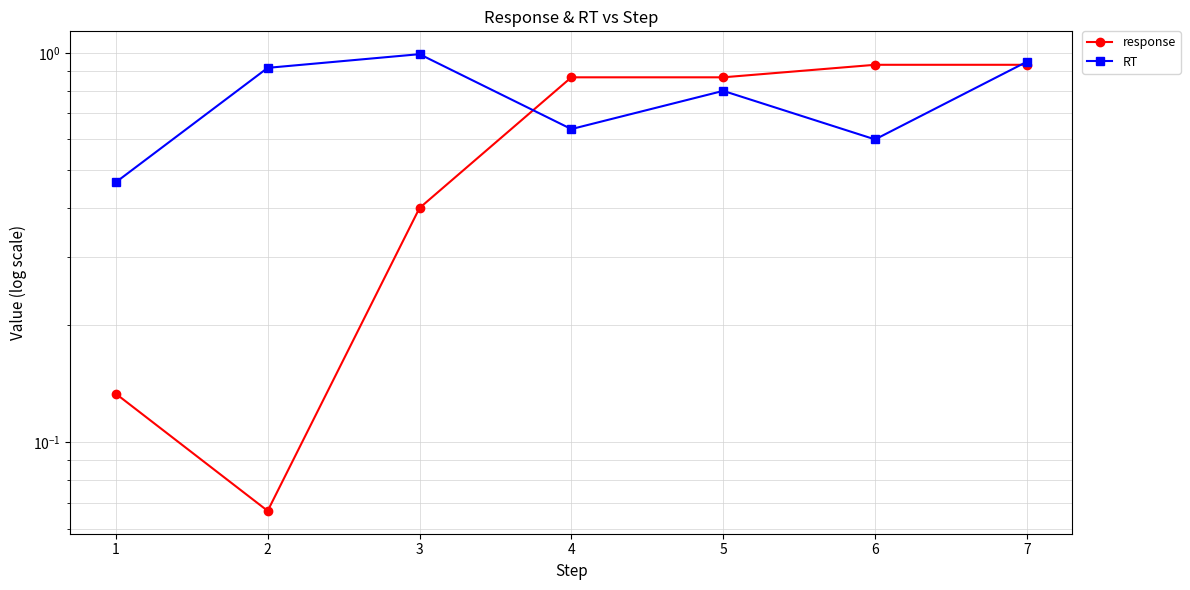

Which has a higher value, 7 or 6?

7